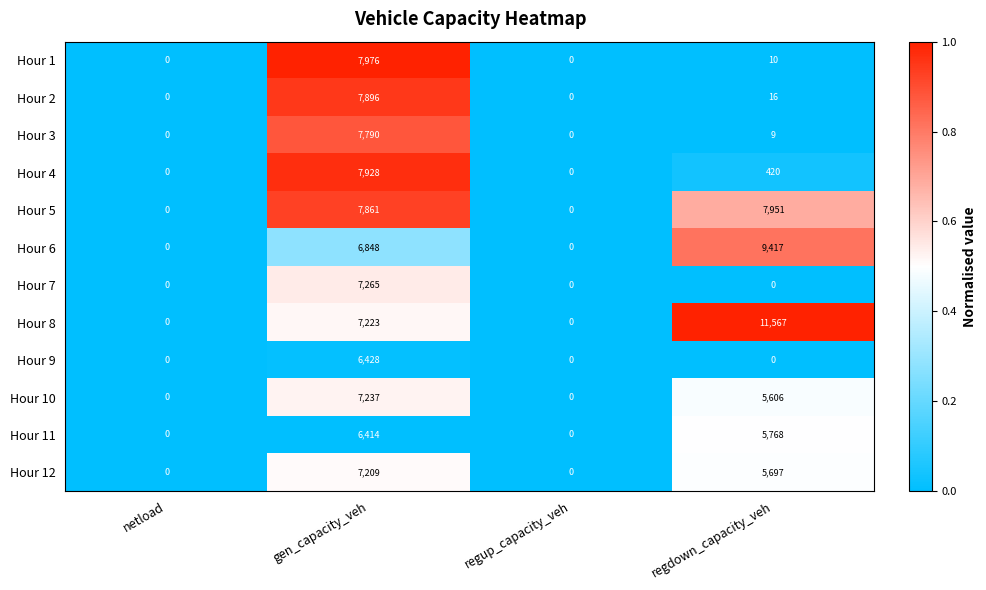

Which series has the widest spread of values?

Hour 8